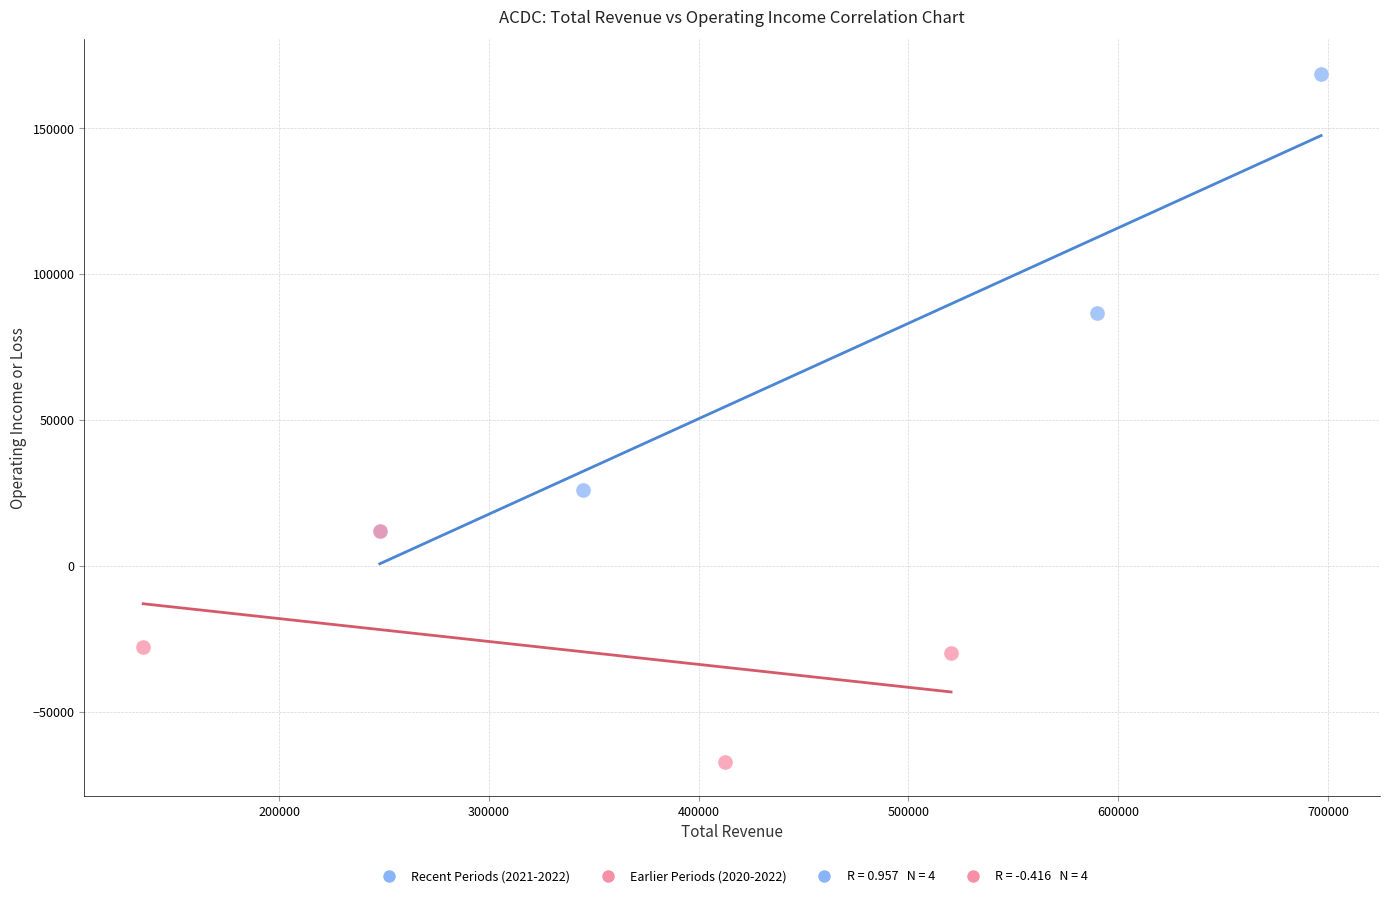

Which series reaches the maximum Y coordinate?

Recent Periods (2021-2022)